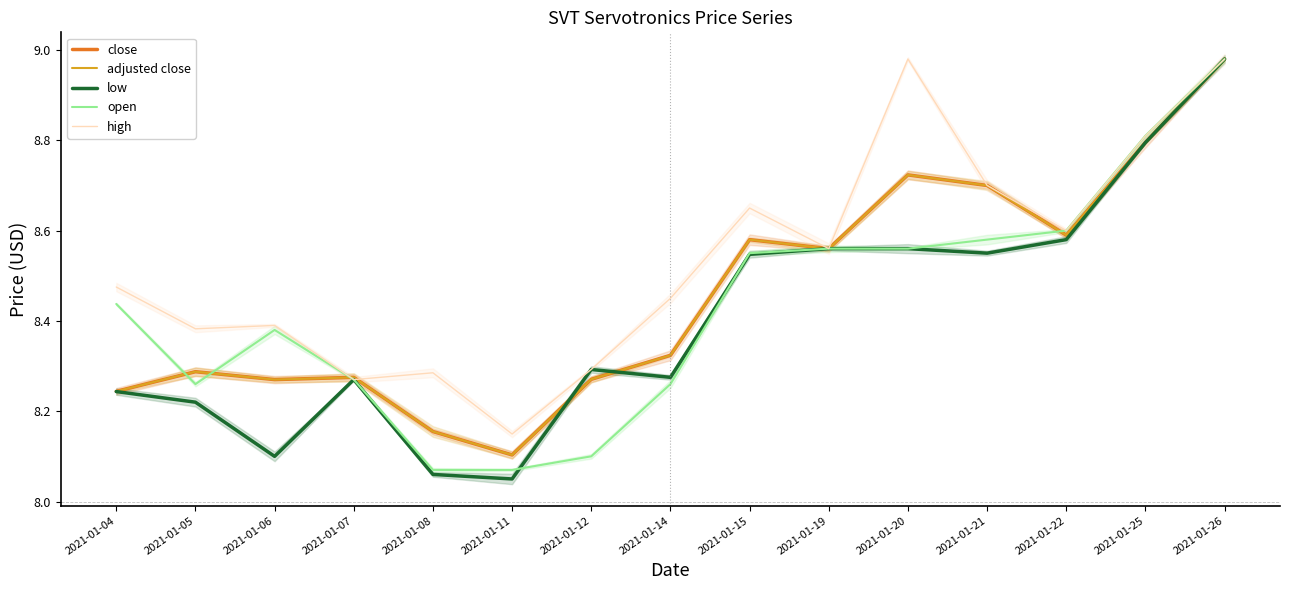

What are all the series names shown in the legend?

close, adjusted close, low, open, high